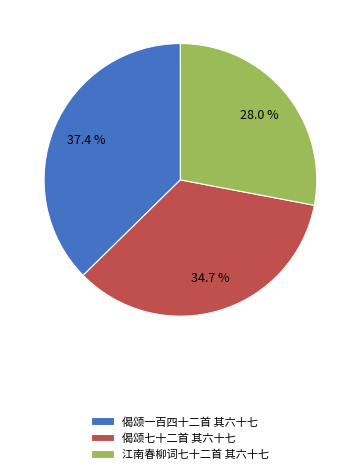

Which category has the biggest portion of the pie?

偈颂一百四十二首 其六十七